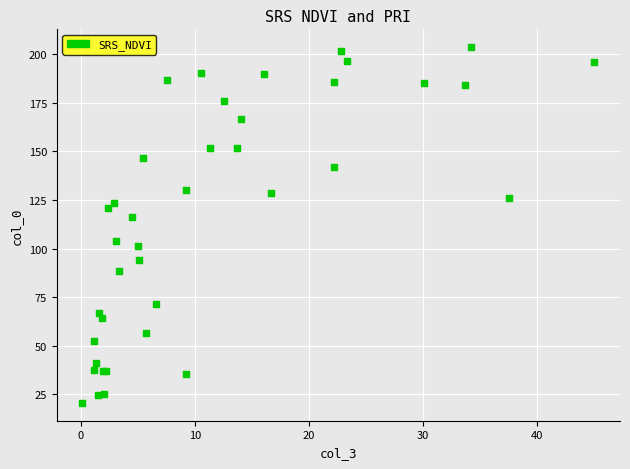

What Y value in the scatter plot is closest to 112?

116.1